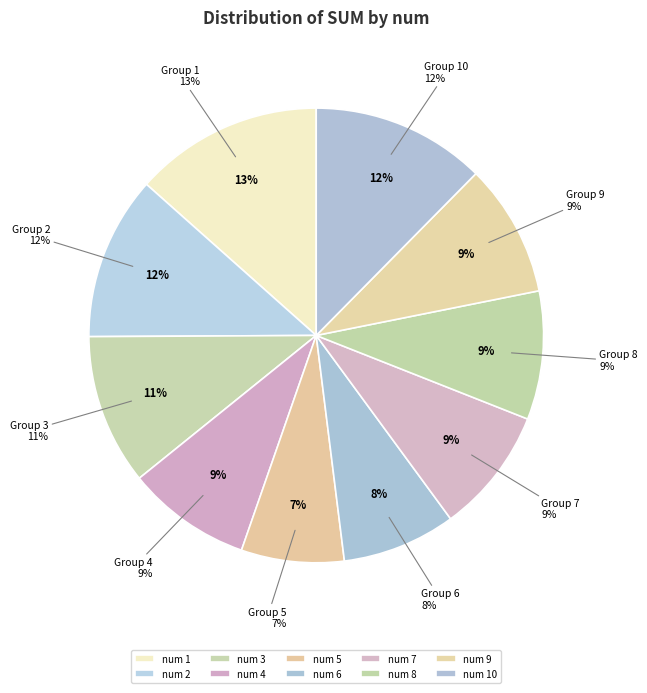

What percentage is NOT represented by 4?

91.1%